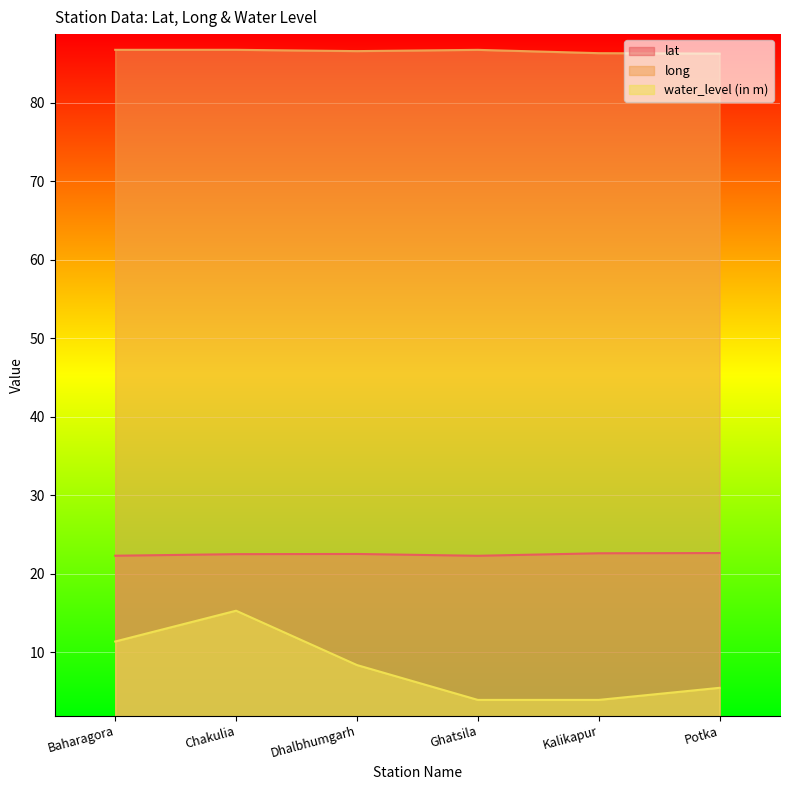

Rank the series by their maximum value, from highest to lowest.

long, lat, water_level (in m)